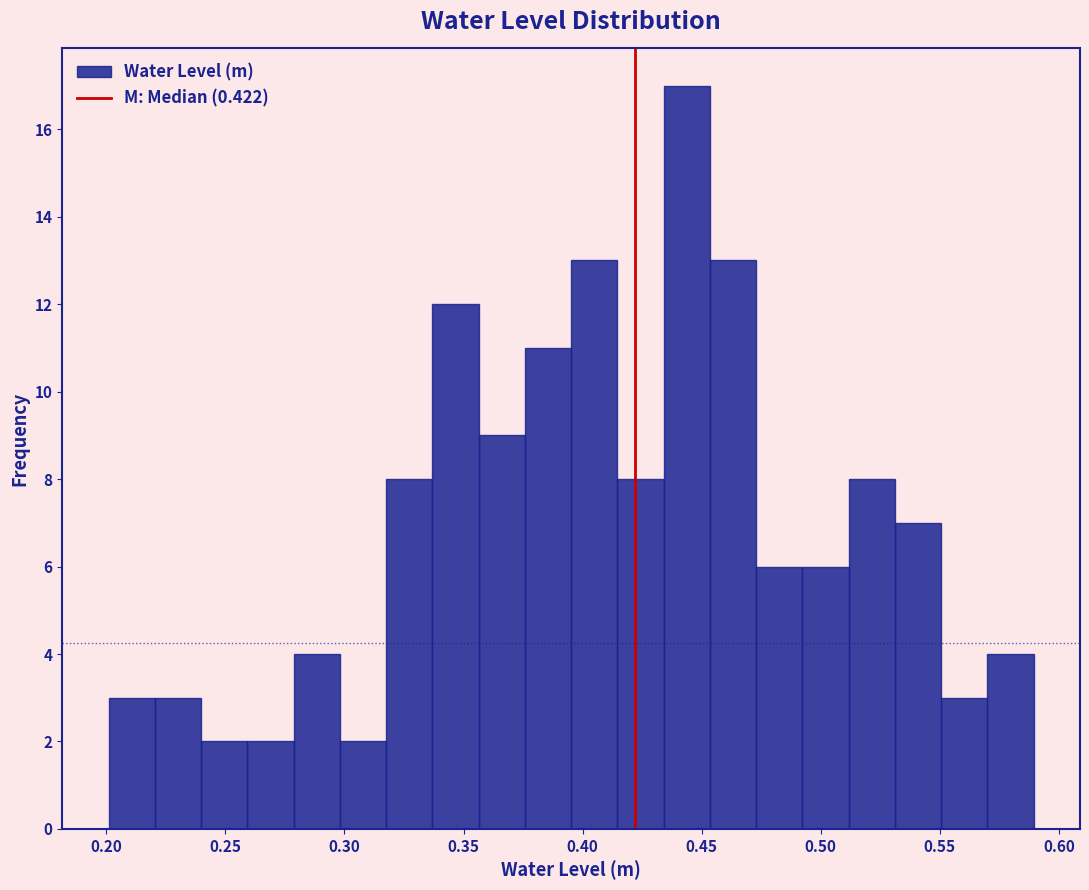

Read against the x-axis, roughly where is the centre of the tallest bar?

0.445